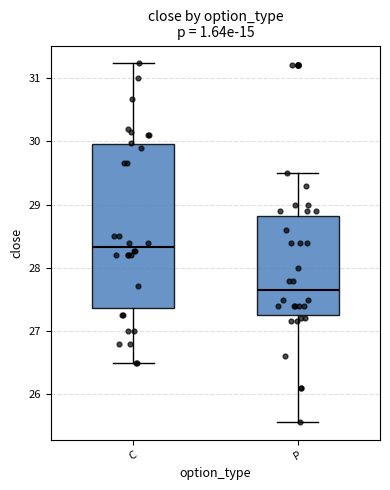

Comparing the boxes themselves (not the whiskers), which one is the tallest?

C